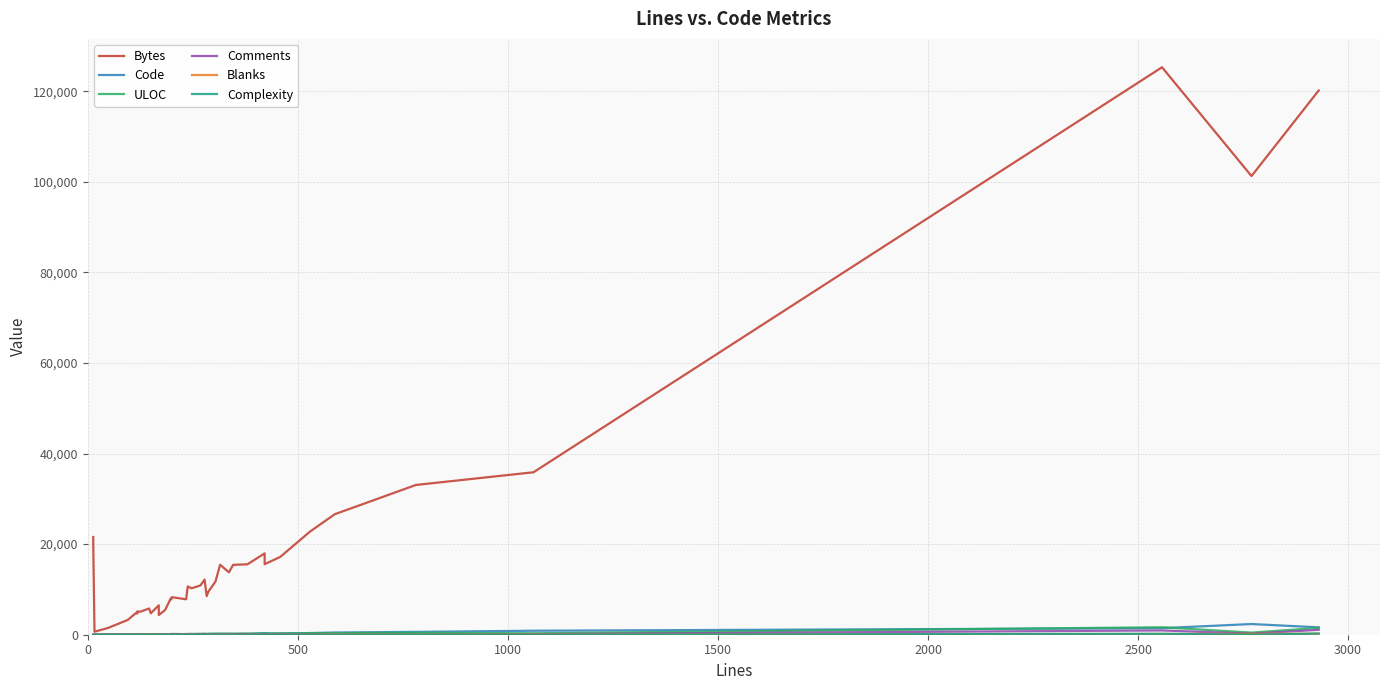

What is the greatest value displayed?

125277